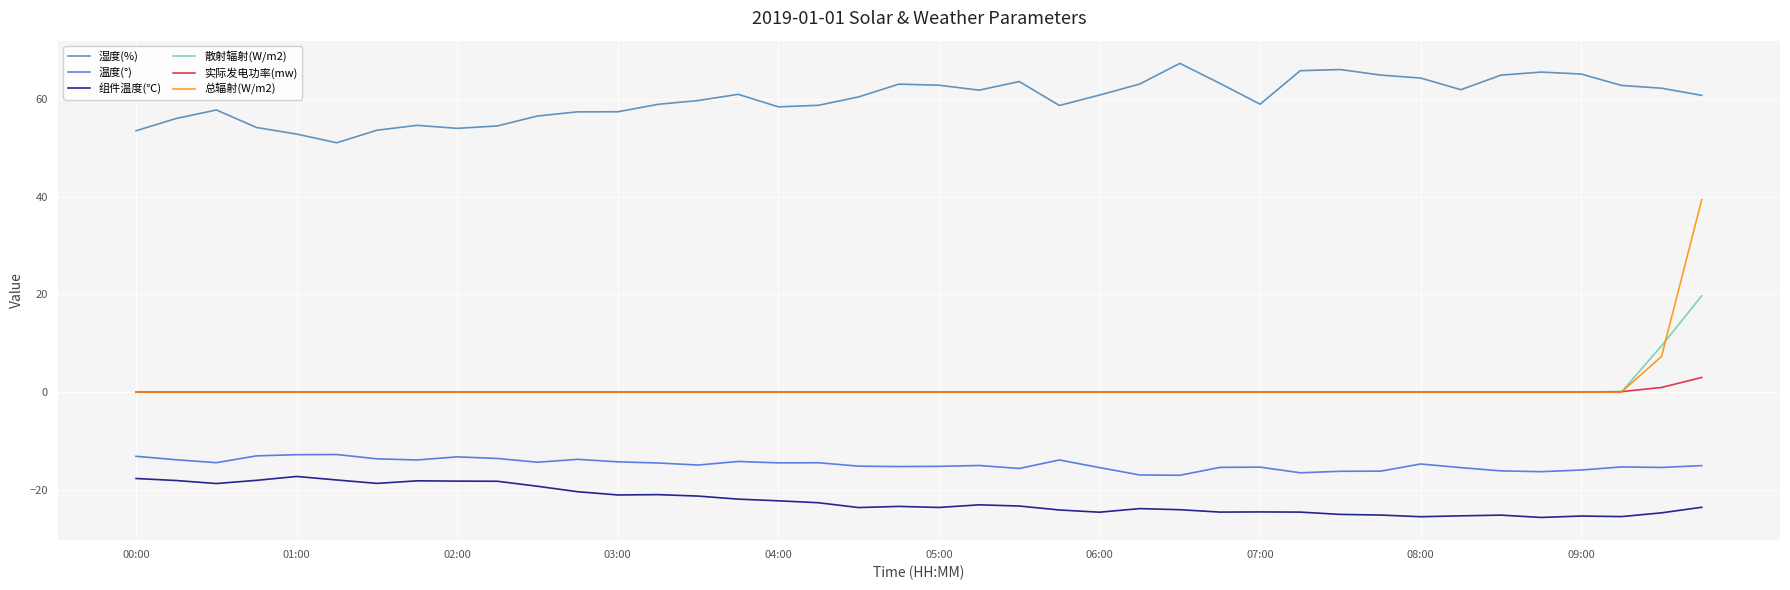

Rank the series by their maximum value, from lowest to highest.

组件温度(℃), 温度(°), 实际发电功率(mw), 散射辐射(W/m2), 总辐射(W/m2), 湿度(%)